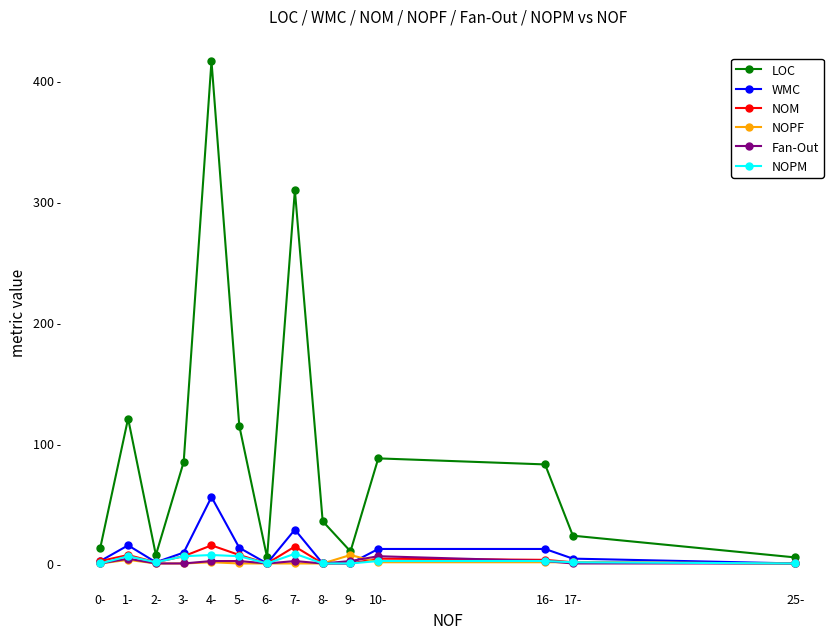

What are all the series names shown in the legend?

LOC, WMC, NOM, NOPF, Fan-Out, NOPM